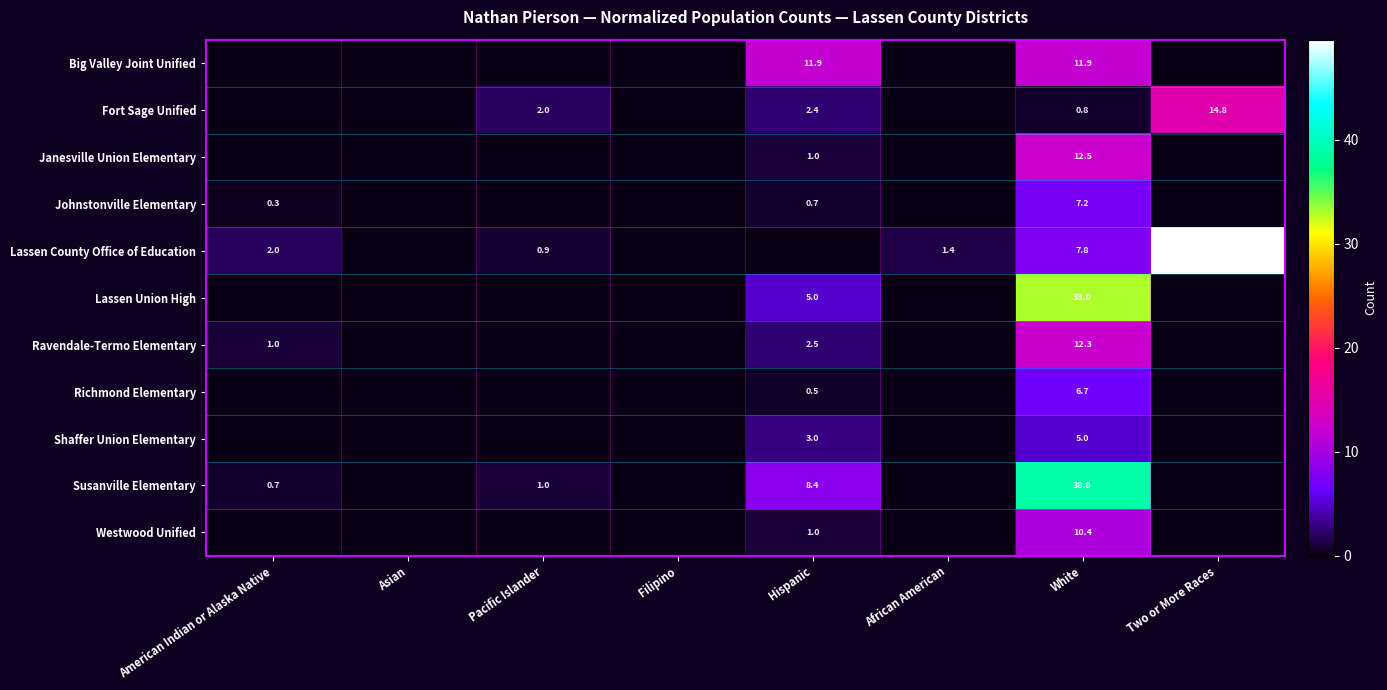

The Susanville Elementary series shows 14.2 at White. True or false?

False